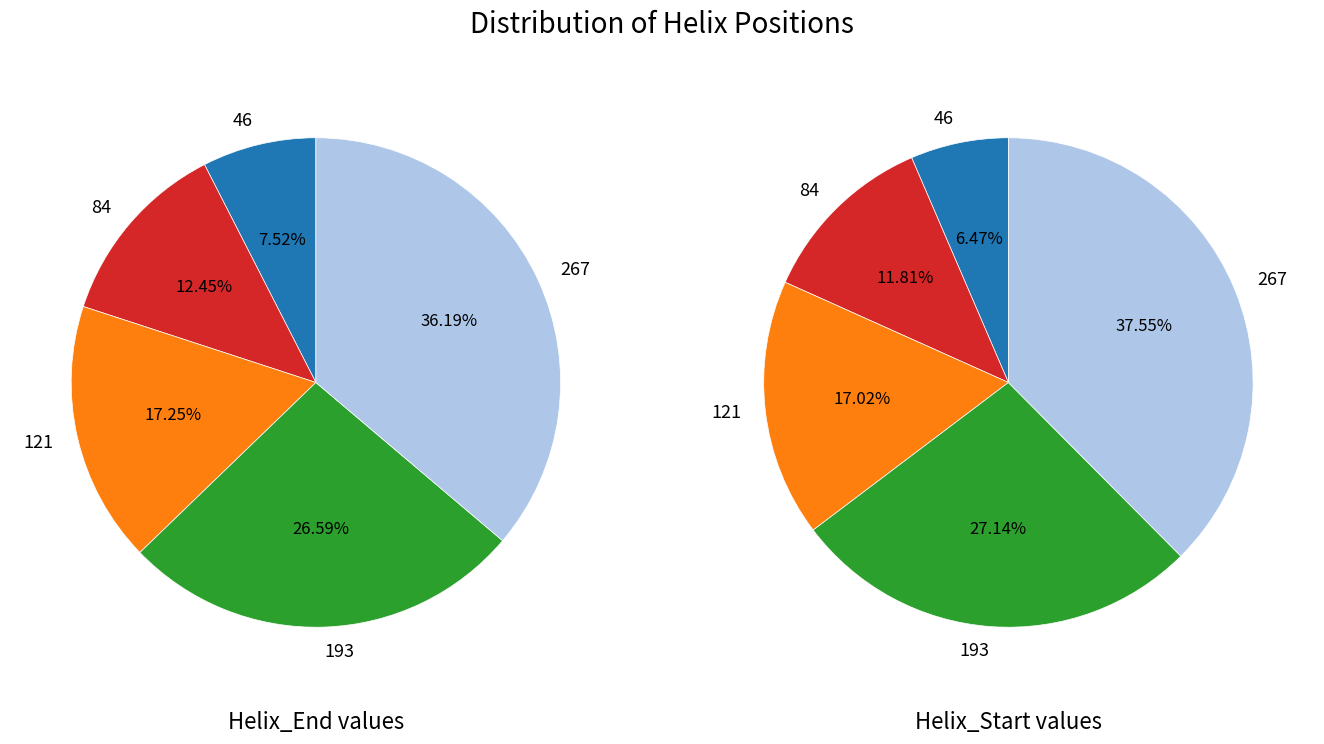

Is there a majority slice in this chart?

No